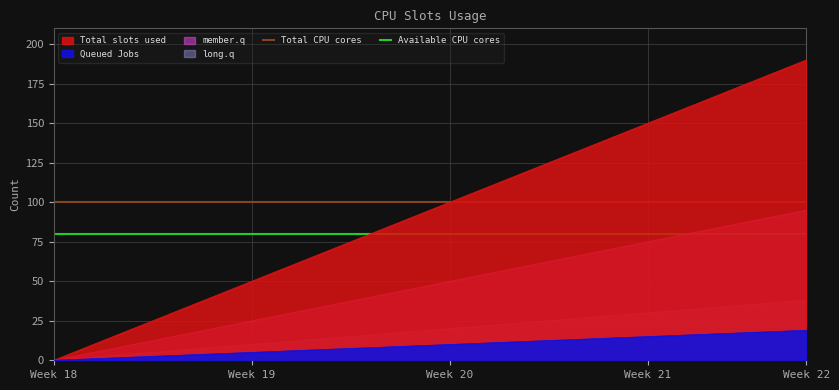

What are all the series names shown in the legend?

Total CPU cores, Available CPU cores